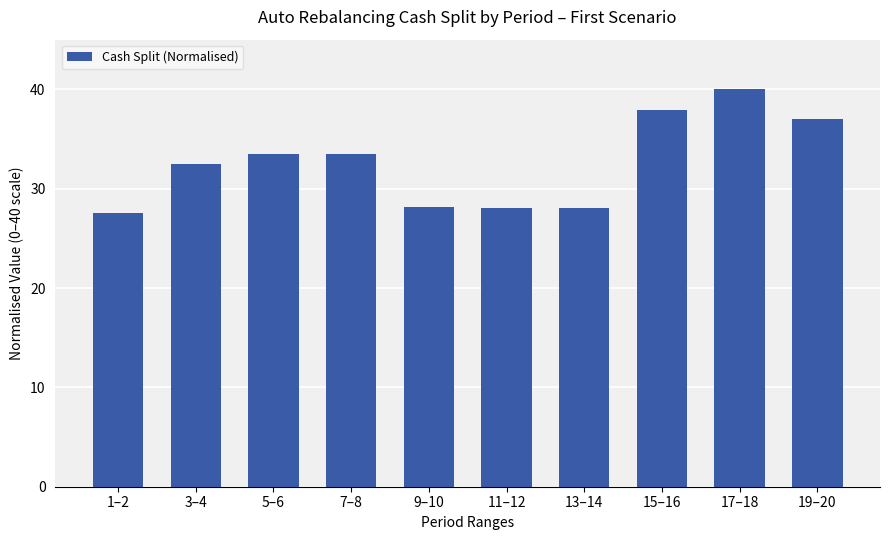

Does the chart contain stacked bars?

No